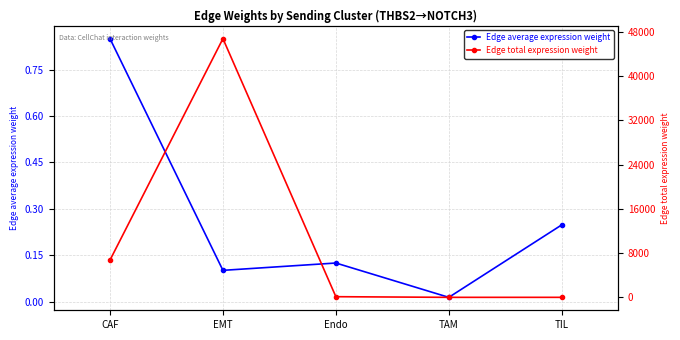

What is the label of the 5th point from the right?

CAF